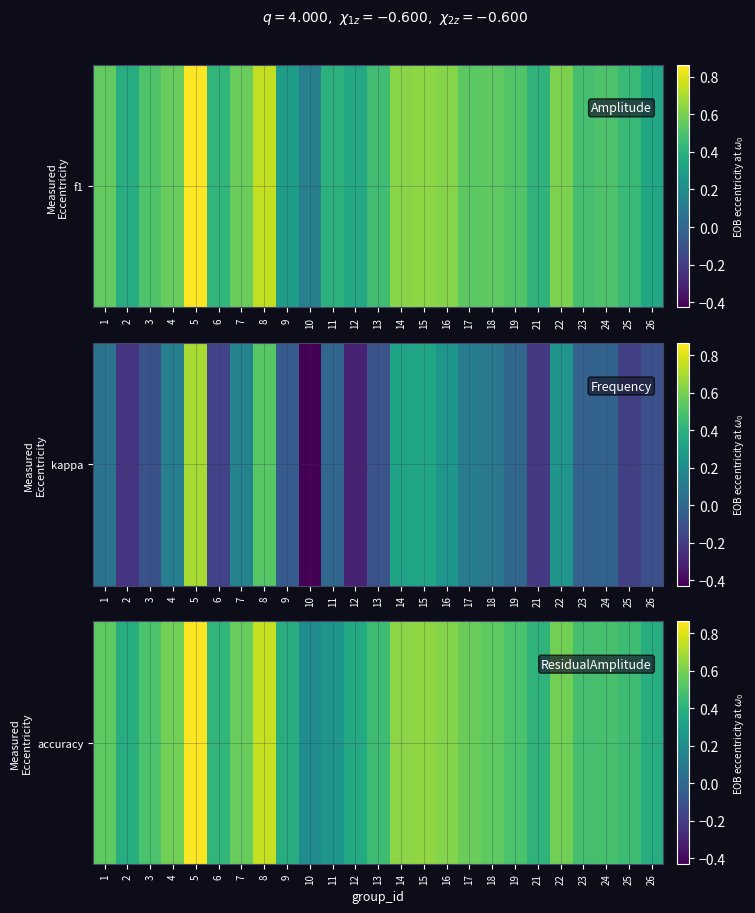

What value does the data have at 9?

0.4